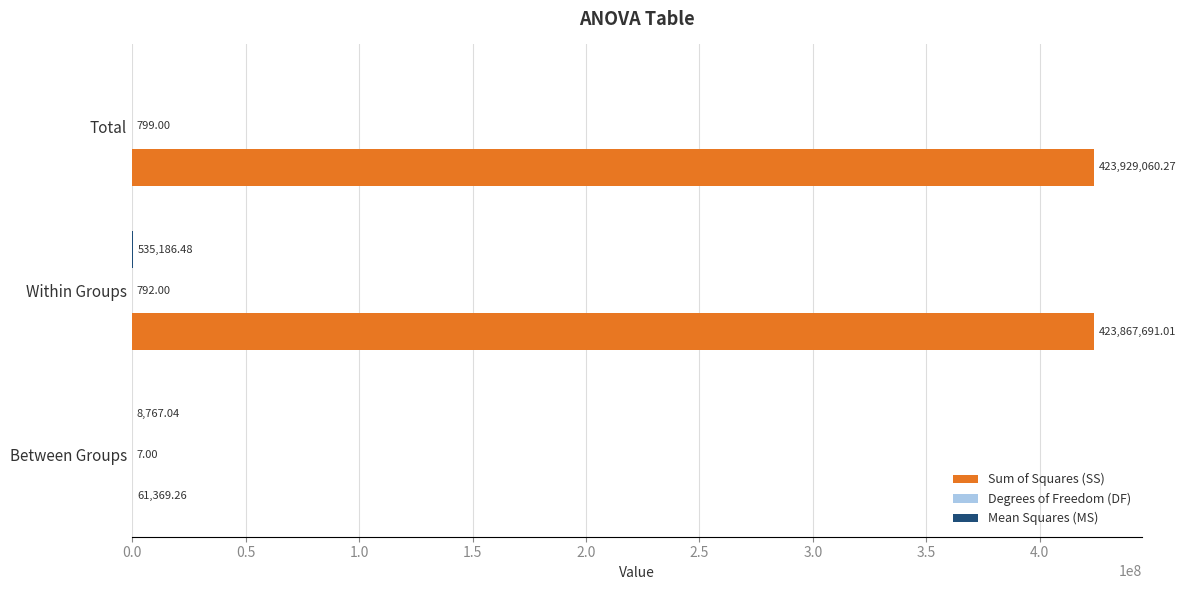

Which series has the largest total across all categories?

Sum of Squares (SS)